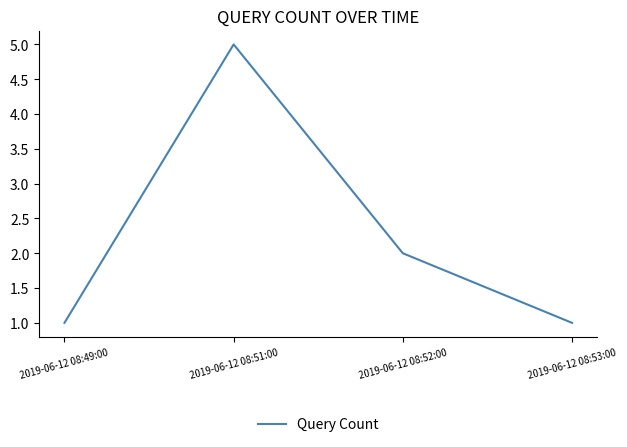

What position from the right is 2019-06-12 08:53:00?

1